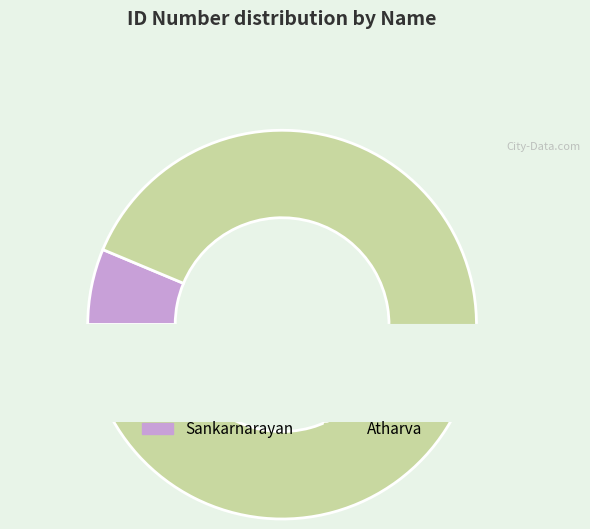

To the nearest percent, what is the difference between the Atharva and Sankarnarayan slice percentages?

87%